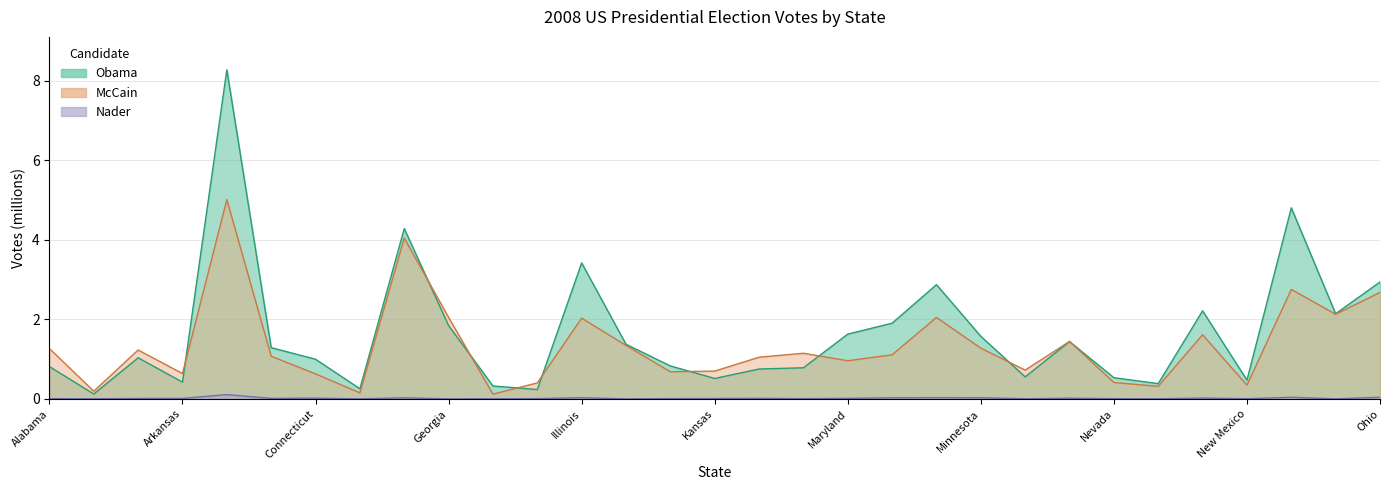

In Nader, how many points are higher than both neighbors (excluding endpoints)?

9